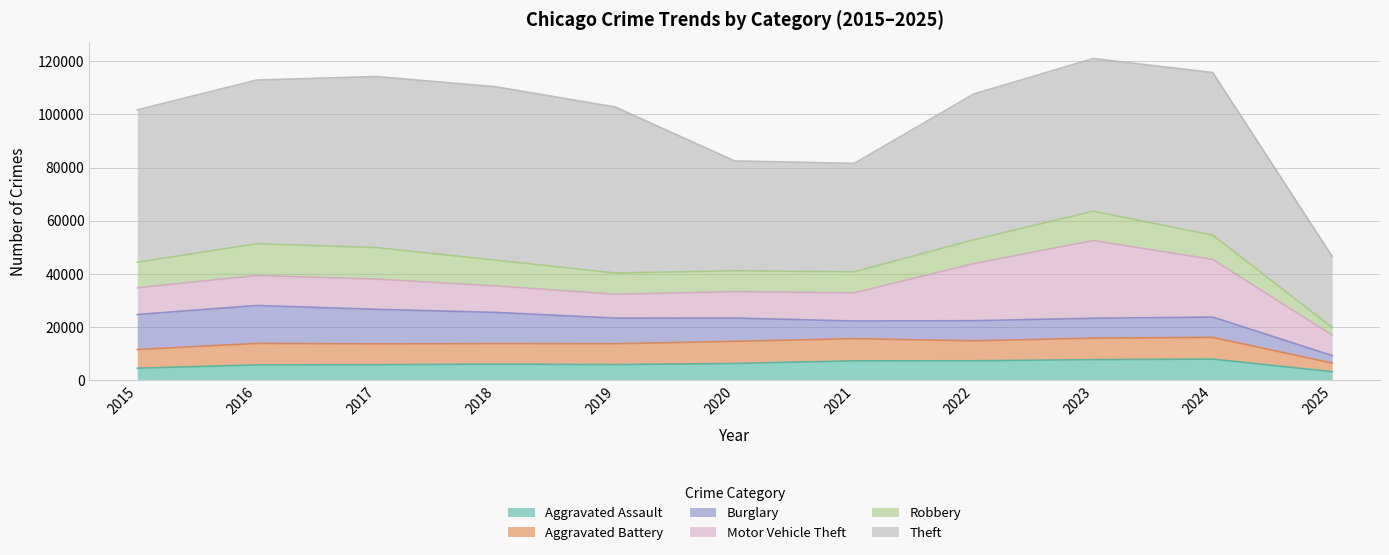

How many values in the Motor Vehicle Theft series exceed 10604?

5